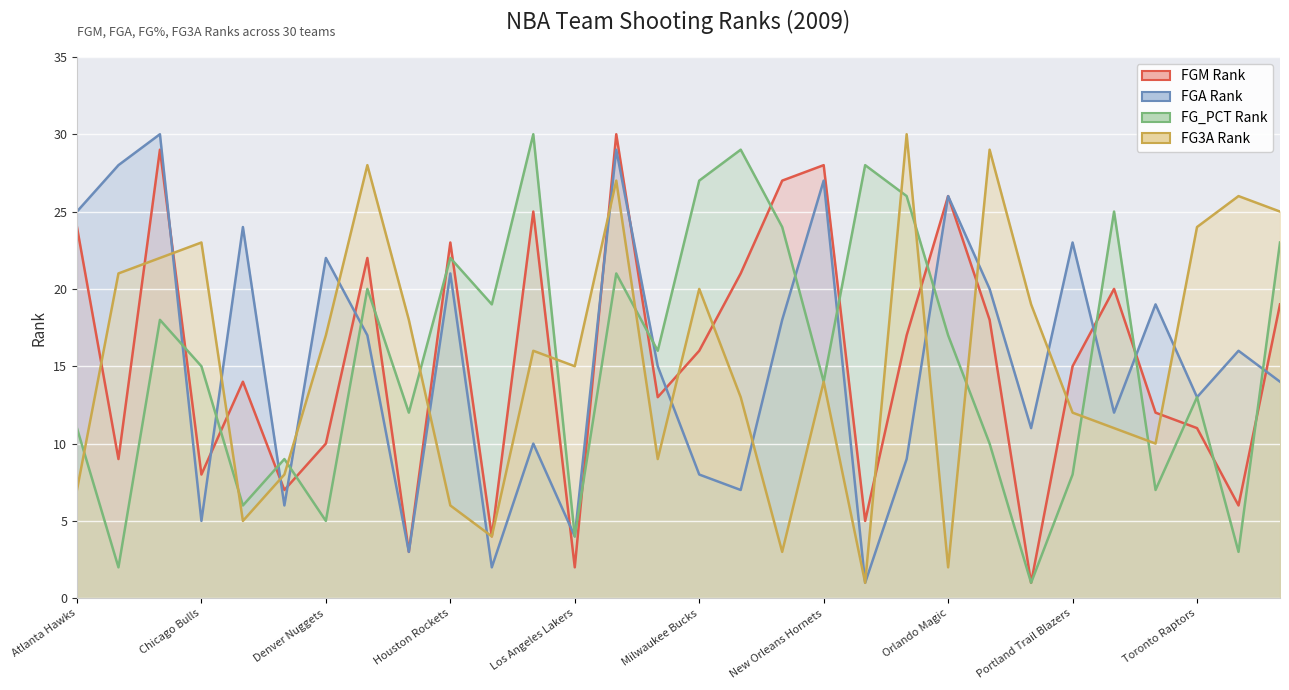

True or false: FGA Rank and FG3A Rank intersect in this chart.

True